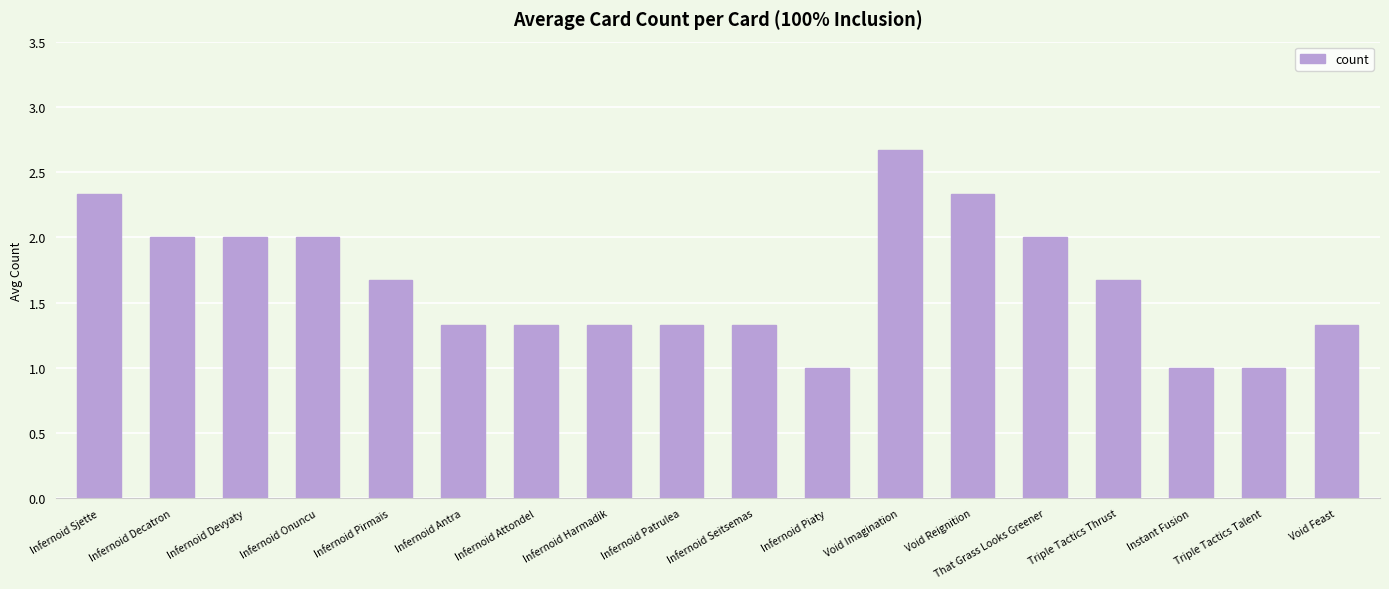

What is the value of the 6th bar from the left?

1.3